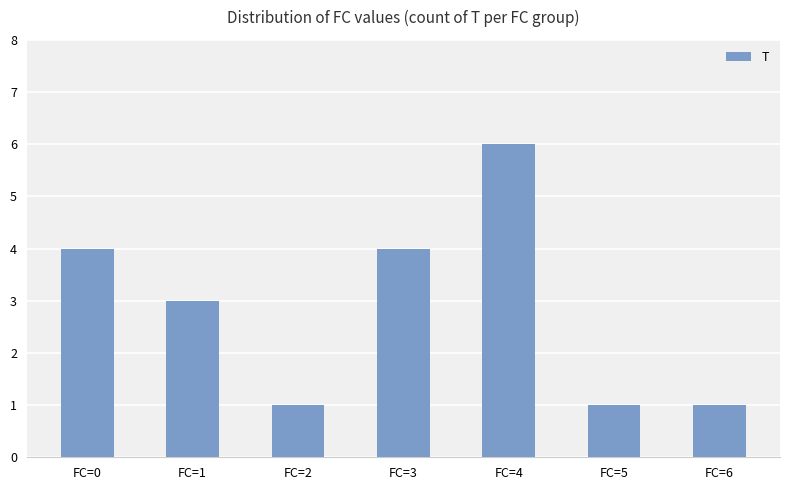

What is the ratio of the value at FC=0 to the value at FC=1?

1.3